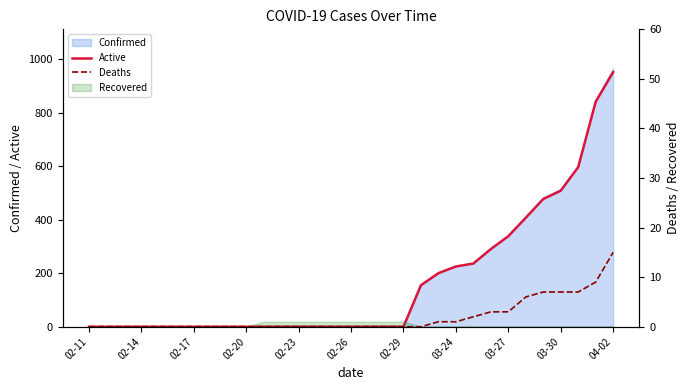

Reading left to right, what are all the values shown in this chart?

Active: 0	0	0	0	0	0	0	0	0	0	0	0	0	0	0	0	0	0	0	155	200	225	236	290	338	407	477	508	596	840	951
Deaths: 0	0	0	0	0	0	0	0	0	0	0	0	0	0	0	0	0	0	0	0	1	1	2	3	3	6	7	7	7	9	15